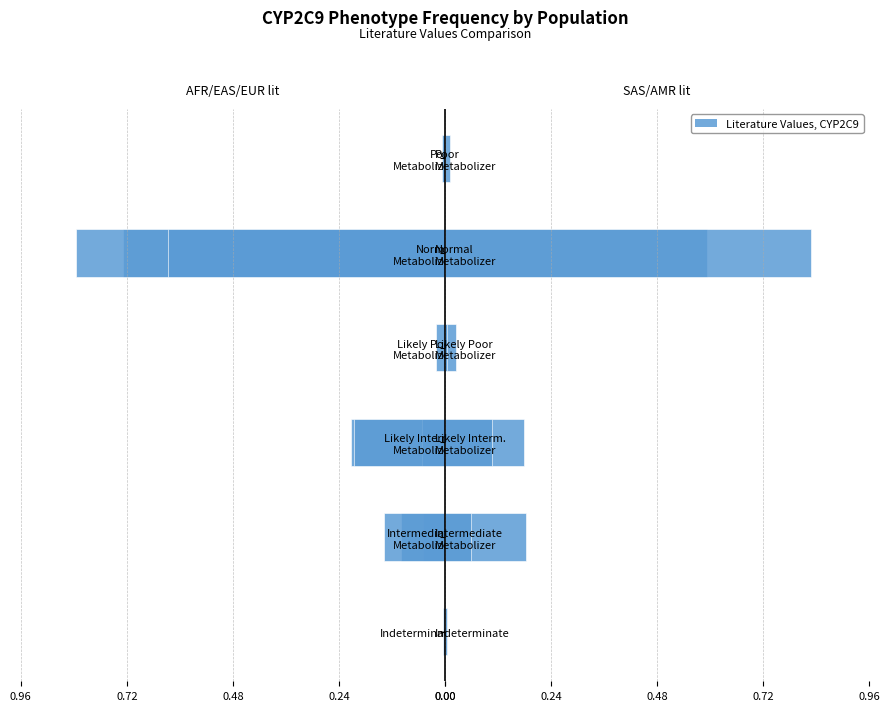

What is the greatest value displayed?

0.8